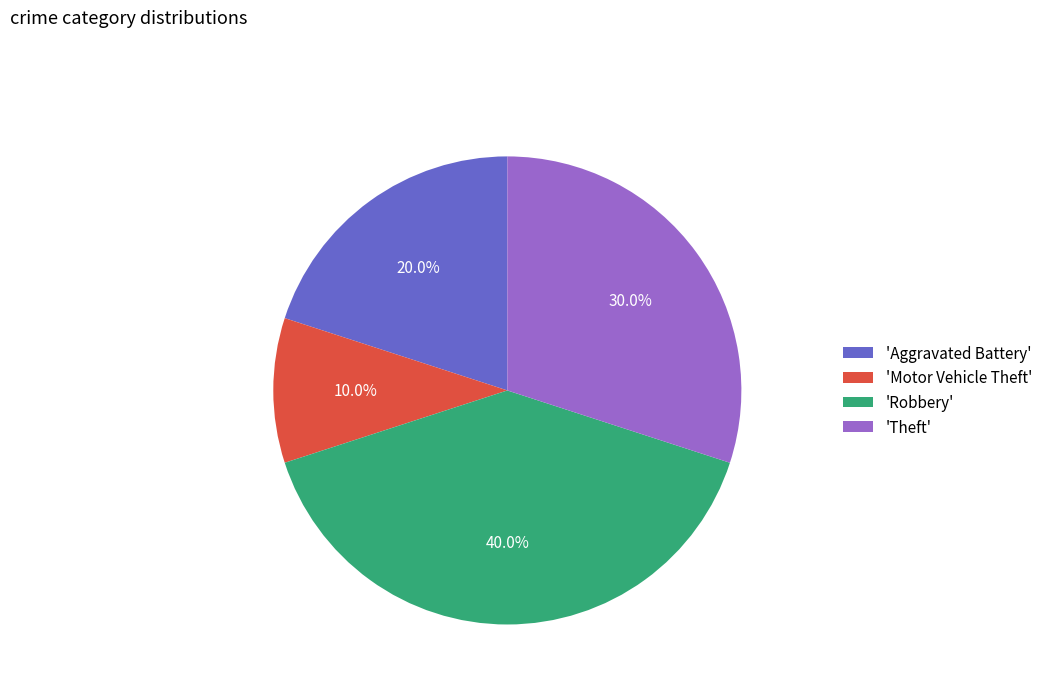

Count the number of slices in the pie.

4